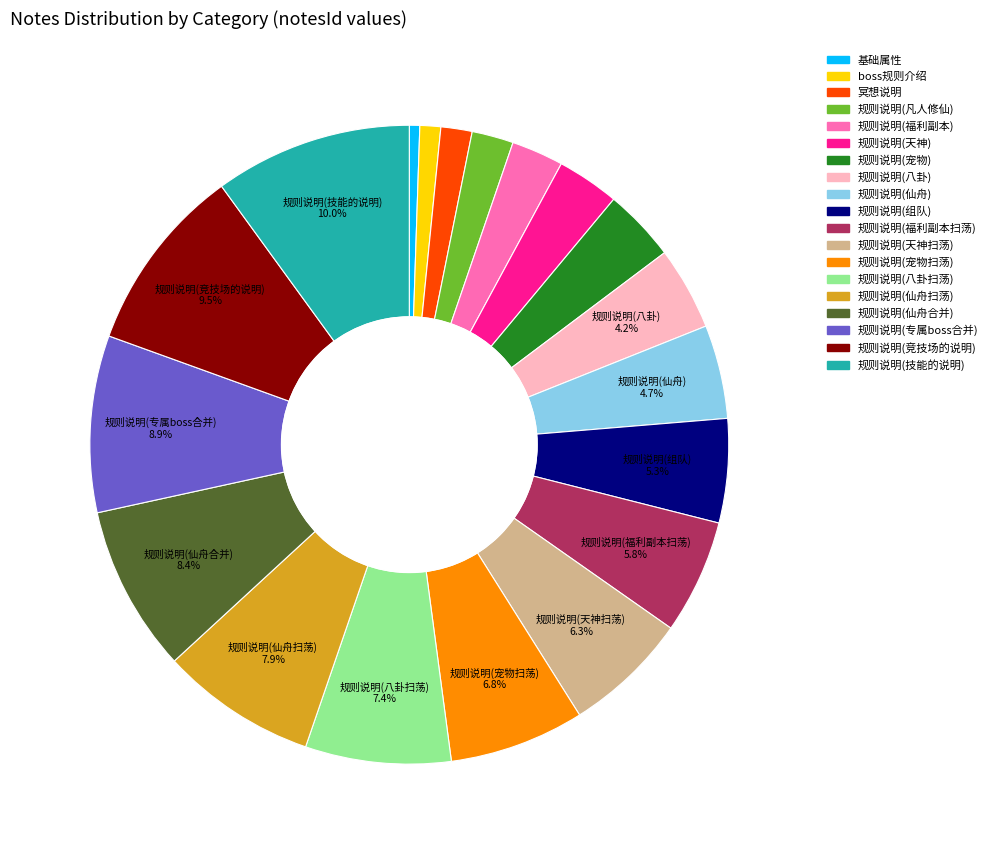

What is the ratio of the value at 规则说明(福利副本) to the value at 规则说明(八卦扫荡)?

0.4